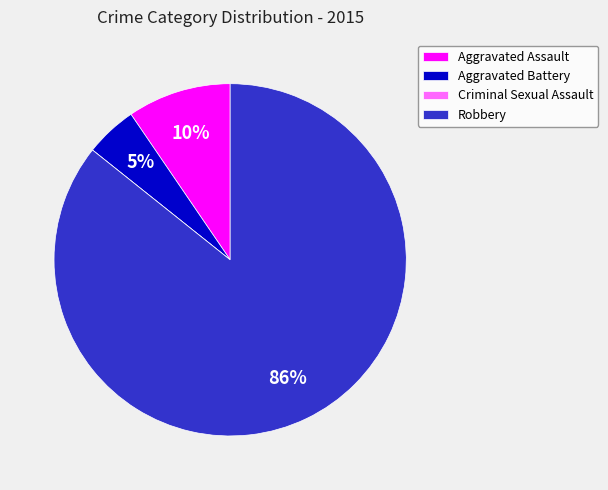

The Aggravated Assault slice represents 19% of the pie. True or false?

False